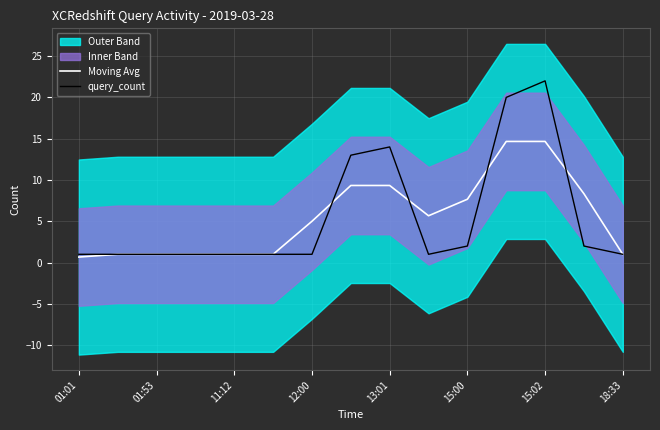

Rank the series by their average value, from lowest to highest.

Moving Avg, query_count